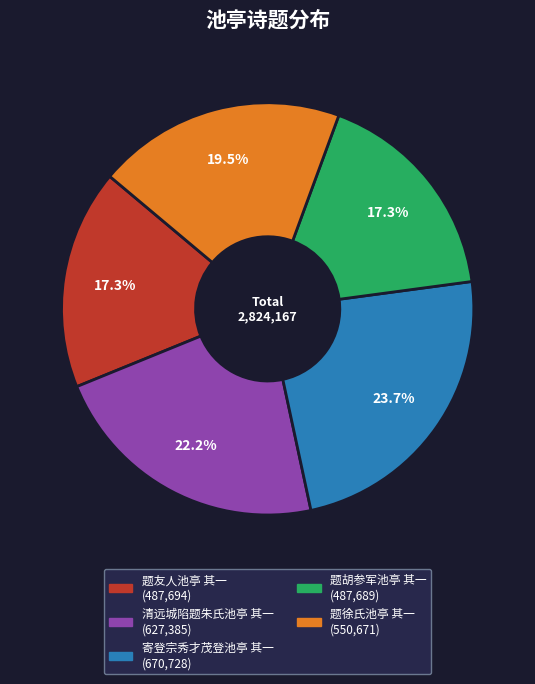

Between 题友人池亭 其一 and 清远城陷题朱氏池亭 其一, which is larger?

清远城陷题朱氏池亭 其一